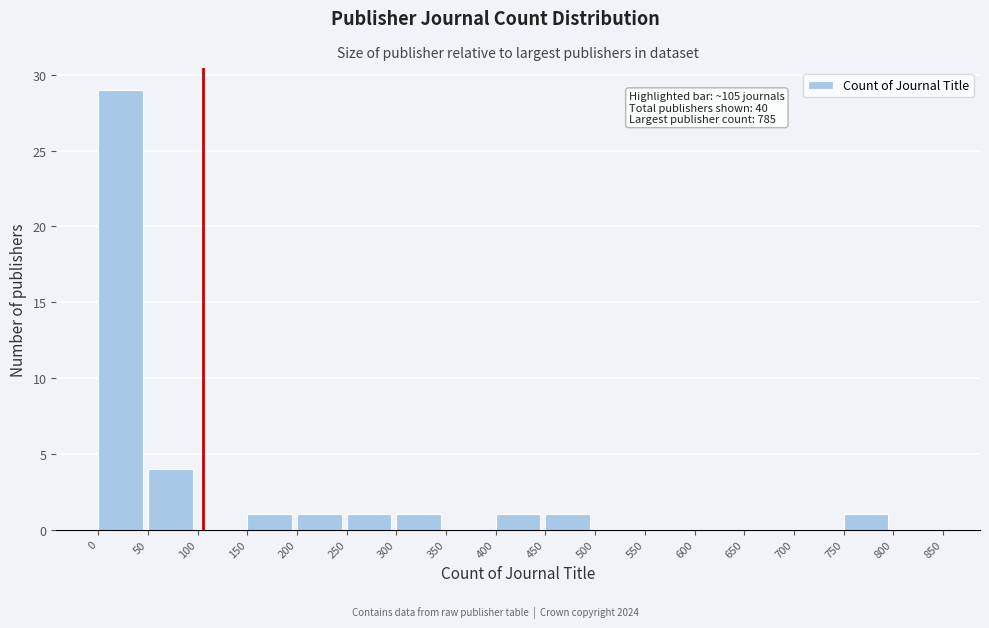

Over which range of the x-axis is the bar tallest?

0 to 50